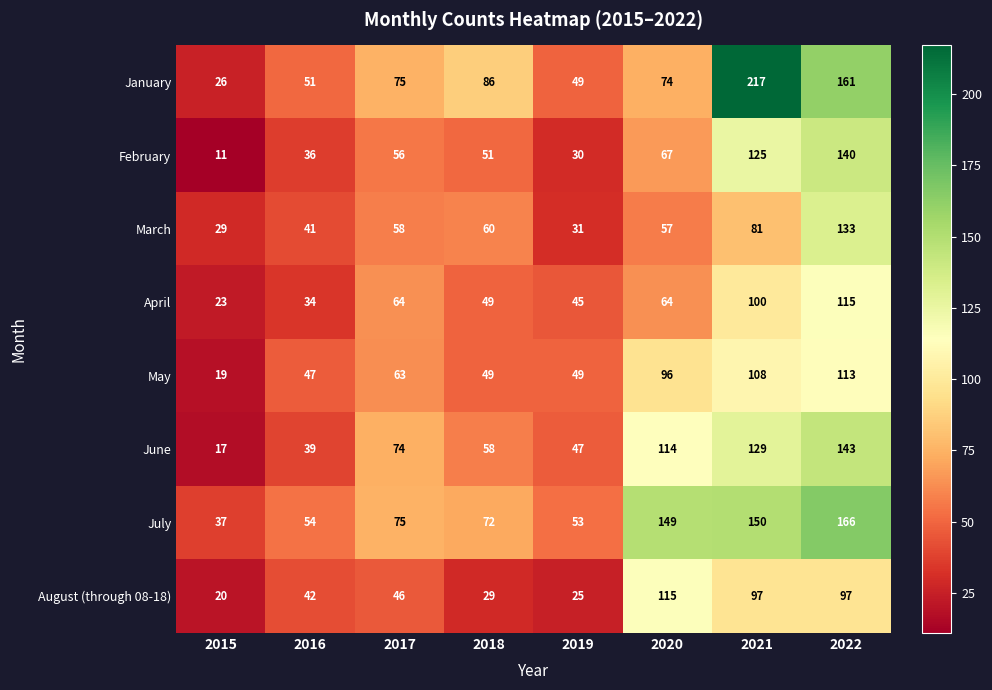

What is the total value across all series at 2017?

511